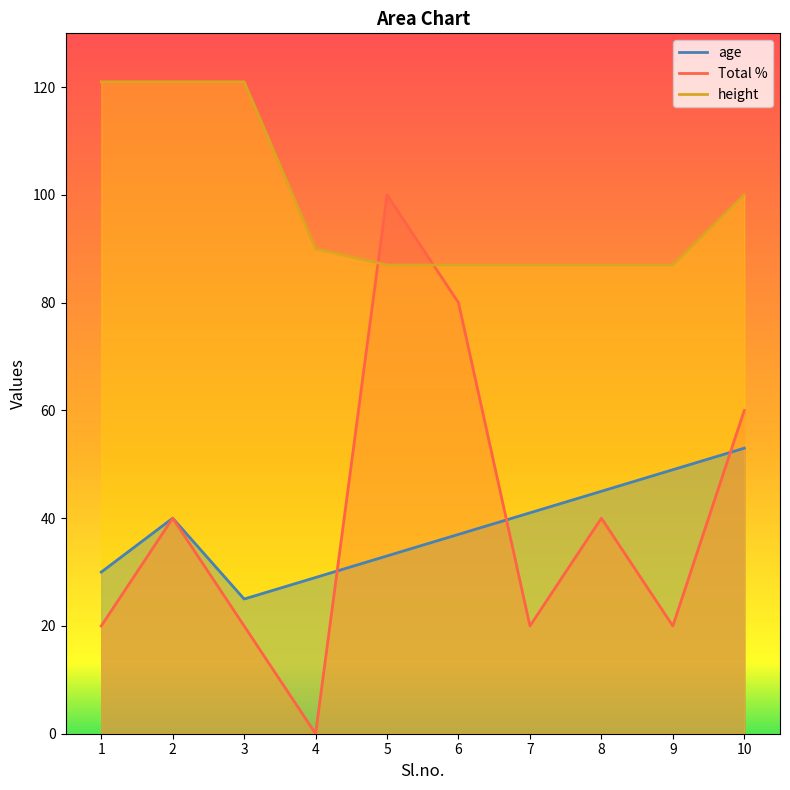

How many lines are shown in the chart?

3